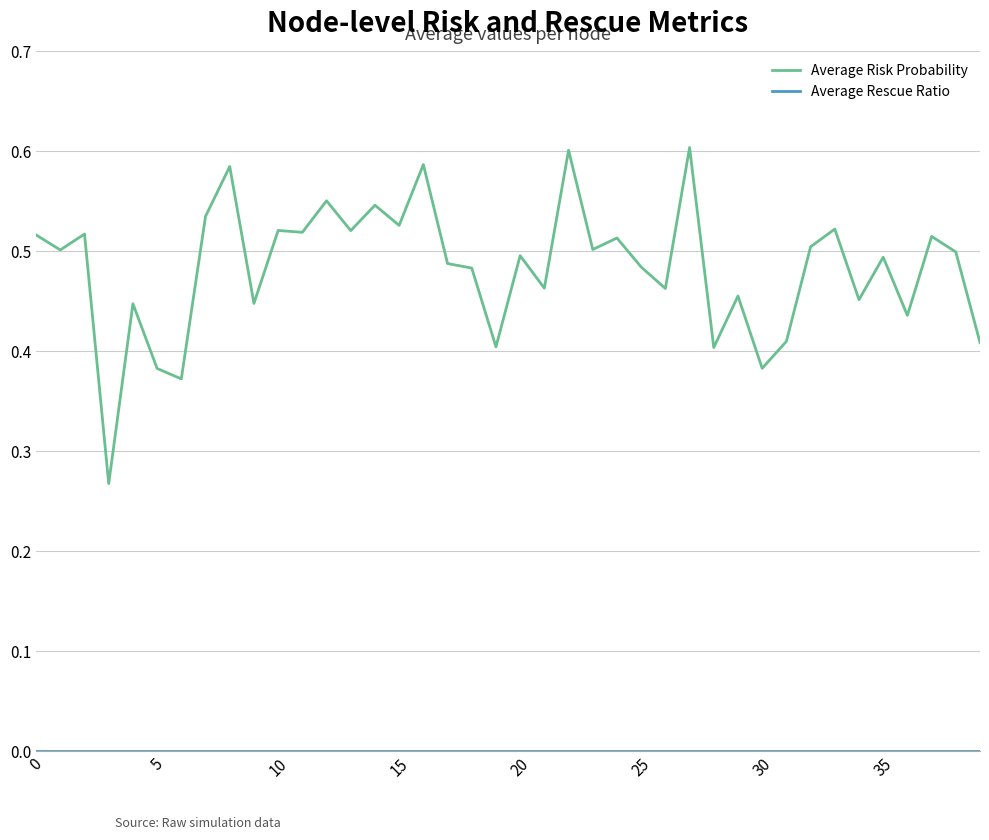

In Average Risk Probability, how many points are lower than both neighbors (excluding endpoints)?

15